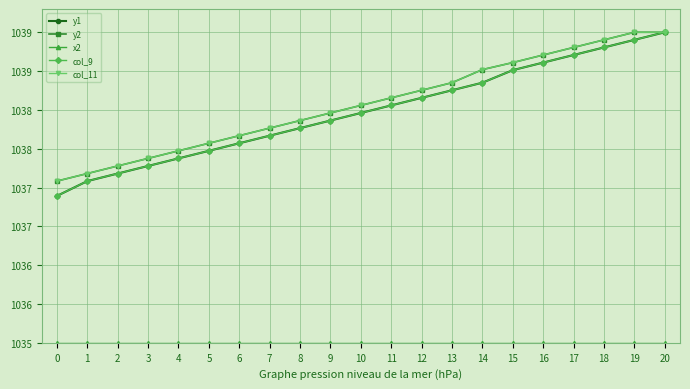

What is the spread (max minus min) of values at 0?

2.1